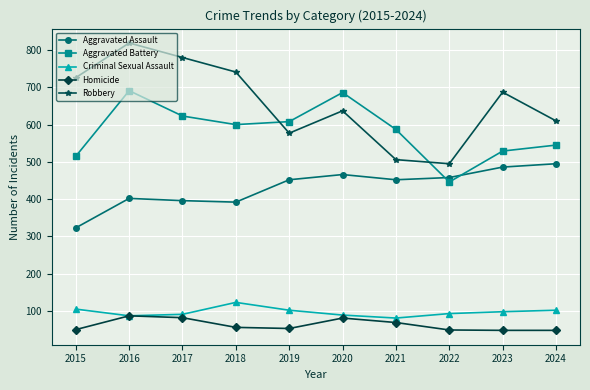

The Criminal Sexual Assault series shows 41 at 2021. True or false?

False